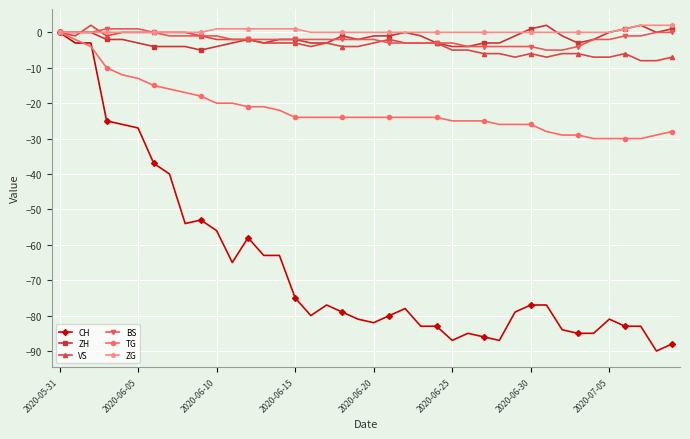

What is the minimum value for ZH?

-5